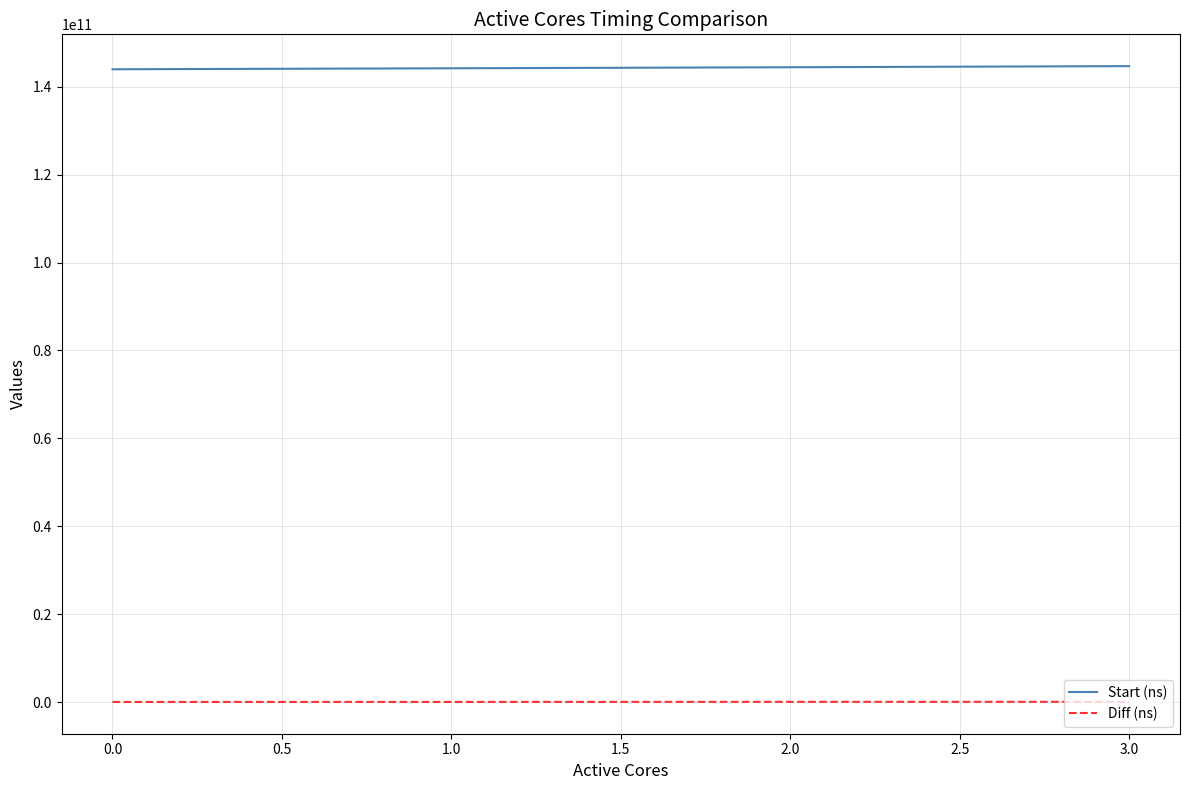

How many categories are shown in the chart?

4